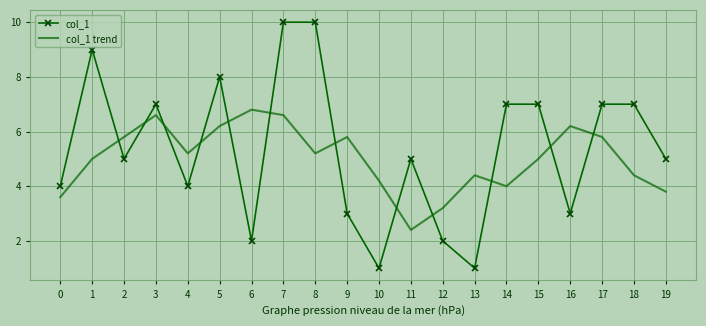

What is the smallest value displayed?

1.0